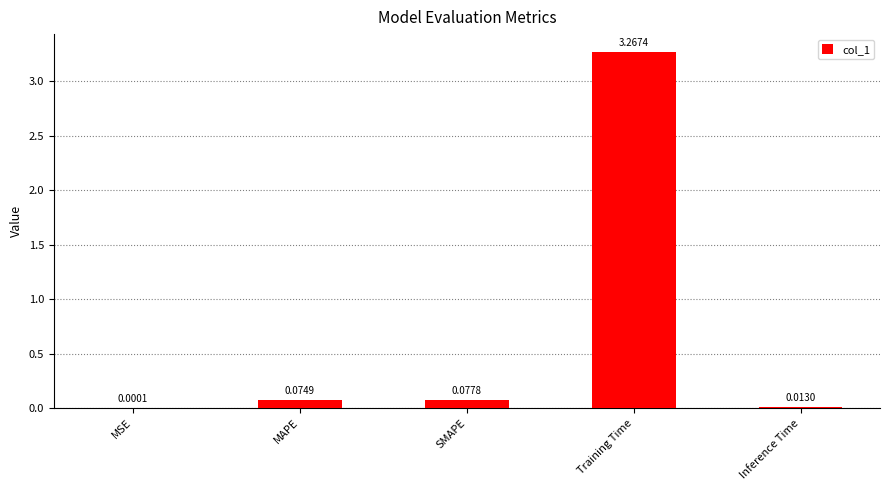

At which category does the chart reach its peak across all series?

Training Time